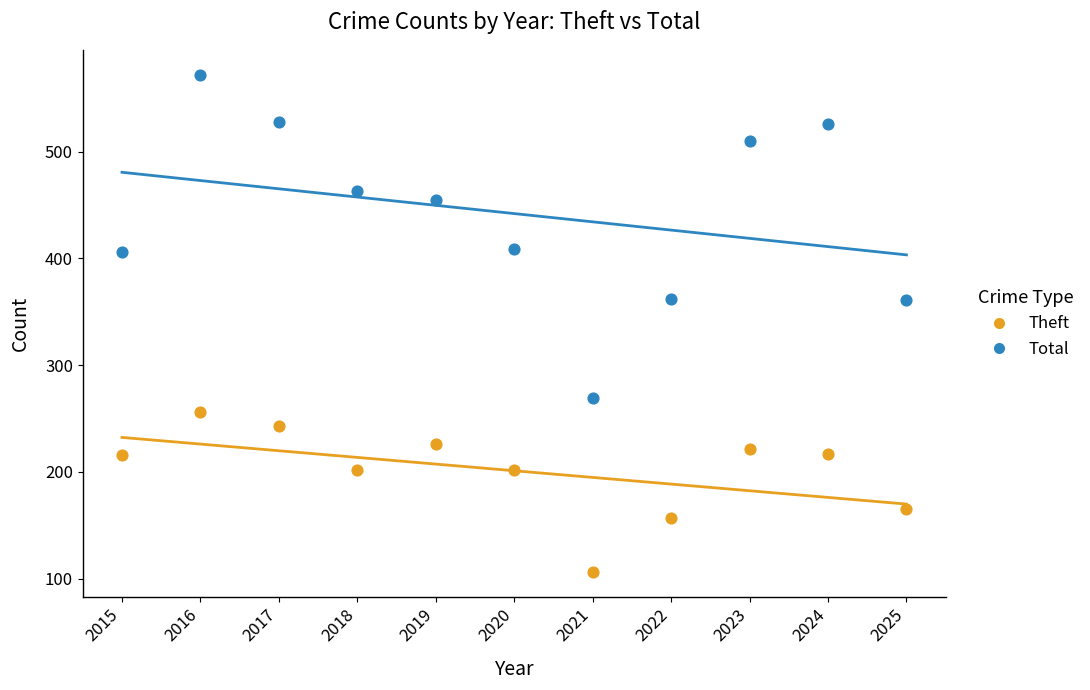

Which series contains the lowest Y value?

Theft